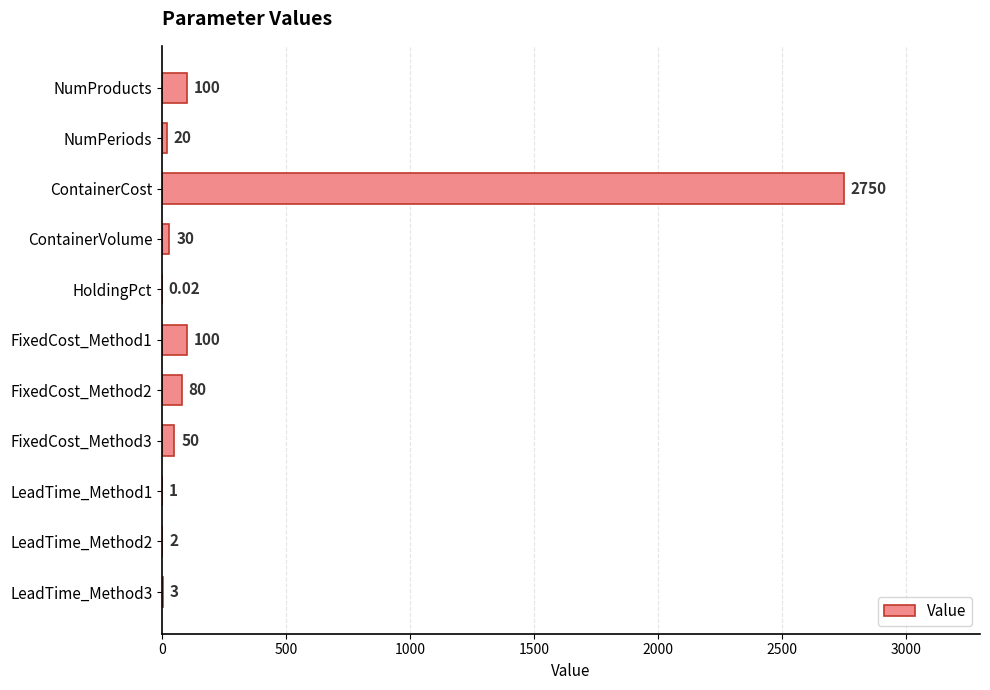

What is the sum of the values at HoldingPct and ContainerCost?

2750.0